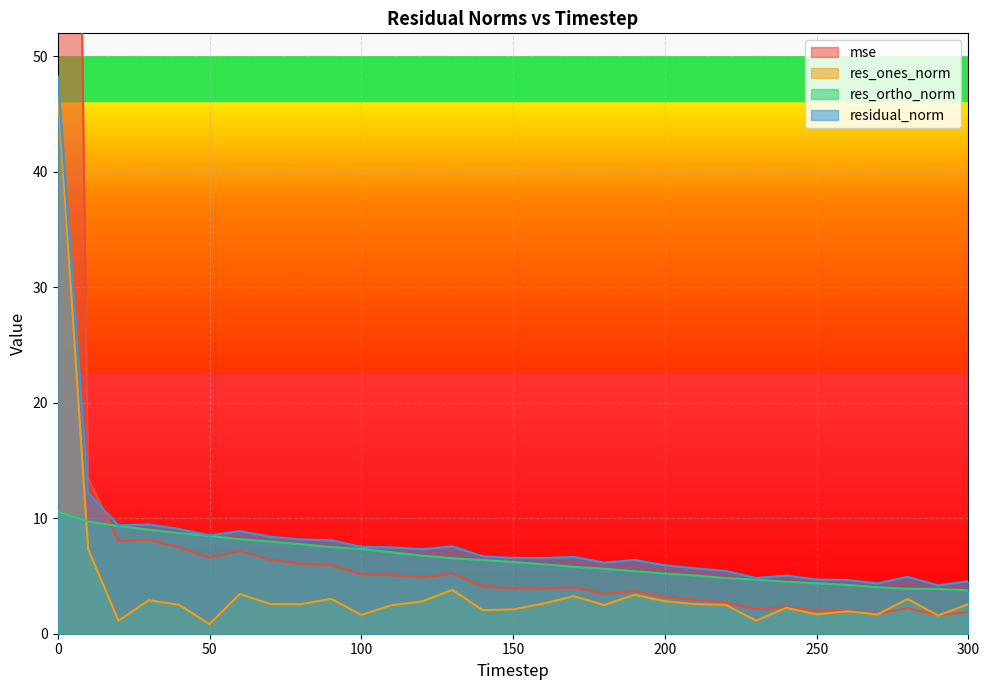

Read the res_ortho_norm value at 220.

4.8